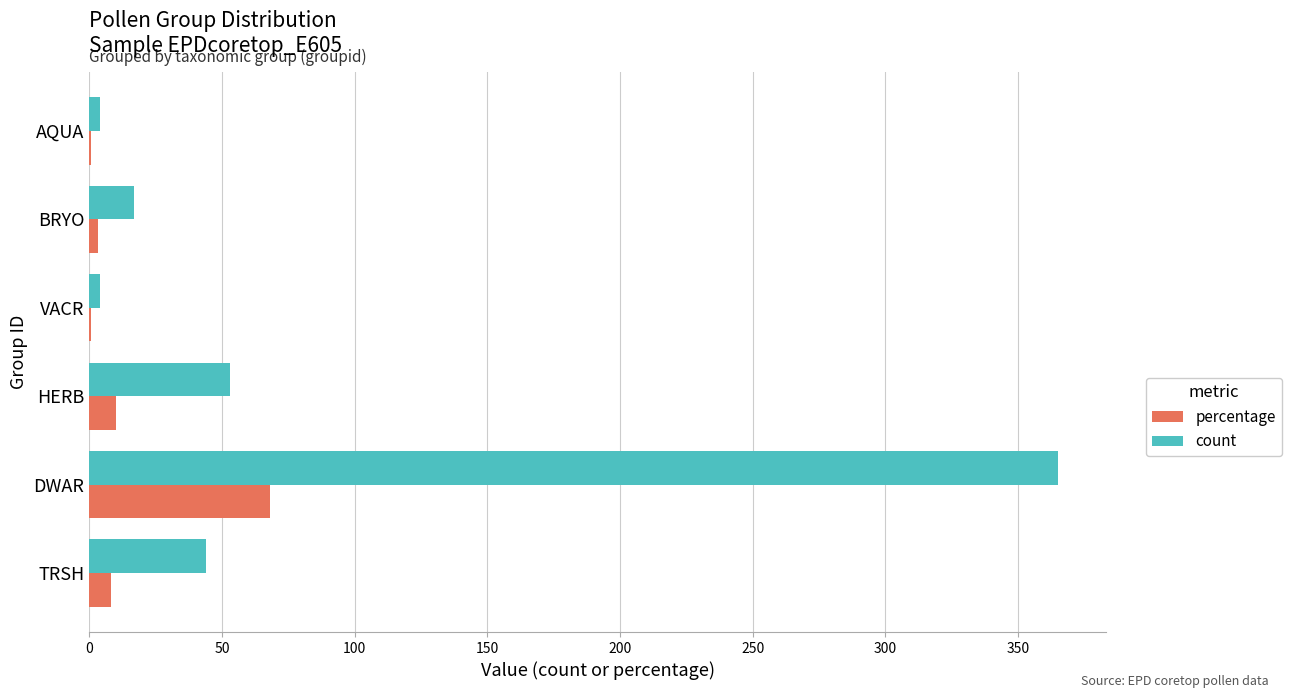

What is the highest value of the percentage series?

68.2